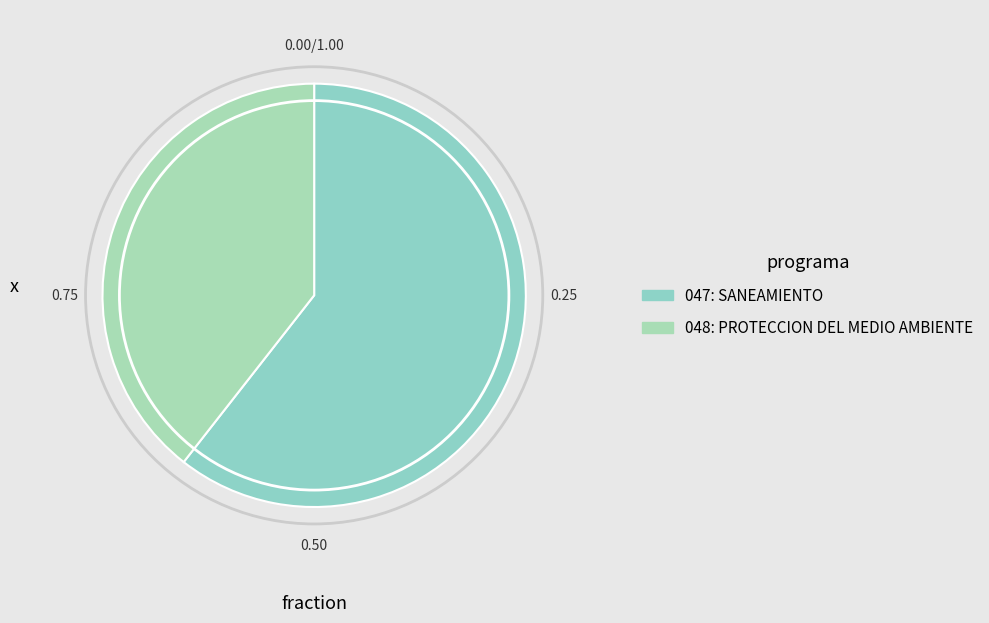

Between 047: SANEAMIENTO and 048: PROTECCION DEL MEDIO AMBIENTE, which is larger?

047: SANEAMIENTO